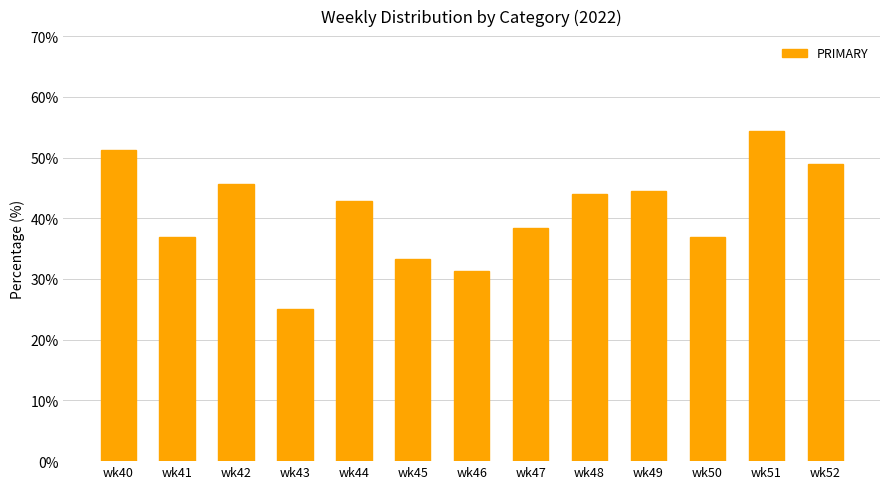

Between wk40 and wk45, which is larger?

wk40